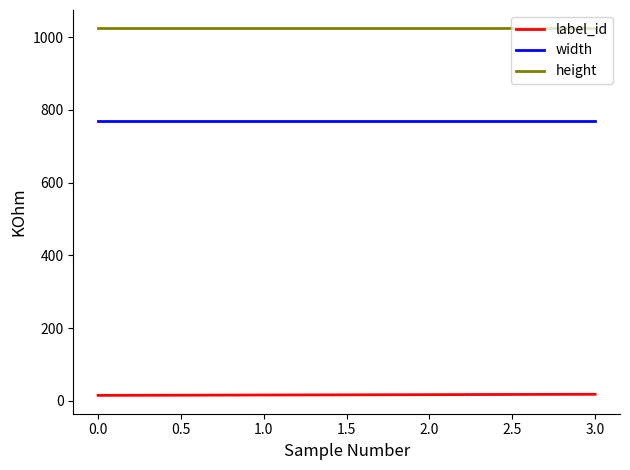

Is this an area chart (filled region under the line)?

No